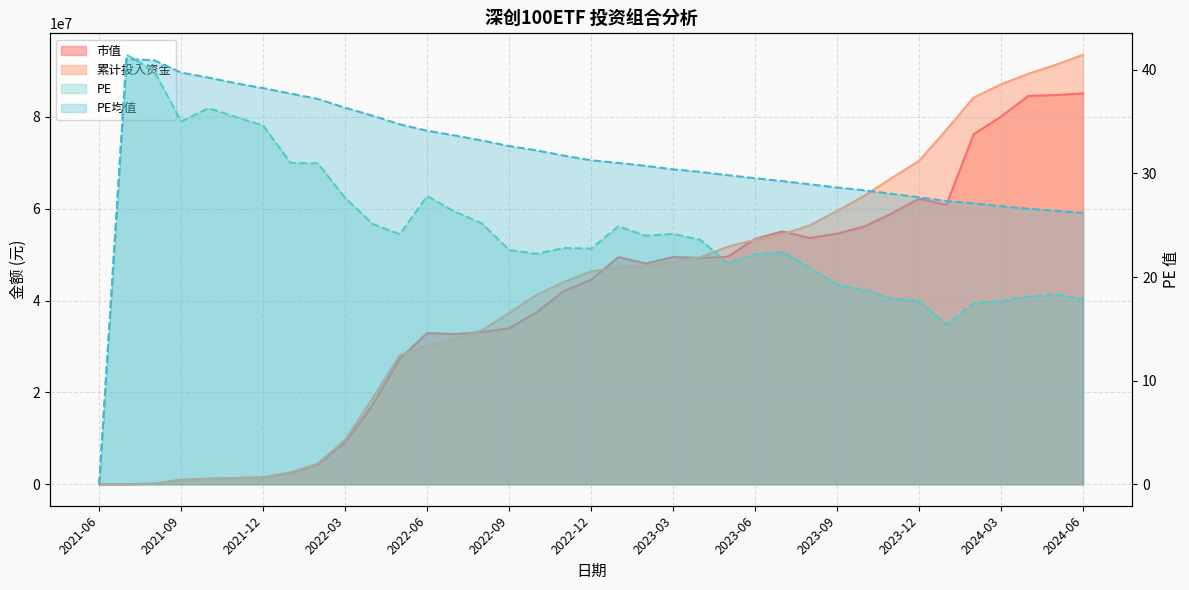

Does the chart display data point markers on the line(s)?

No